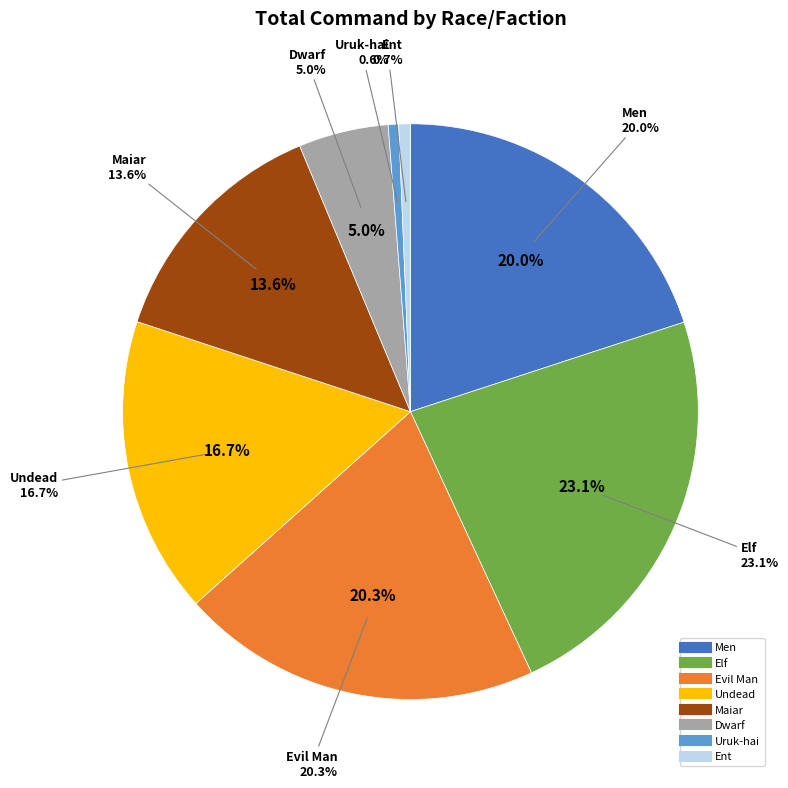

Count the number of slices in the pie.

8